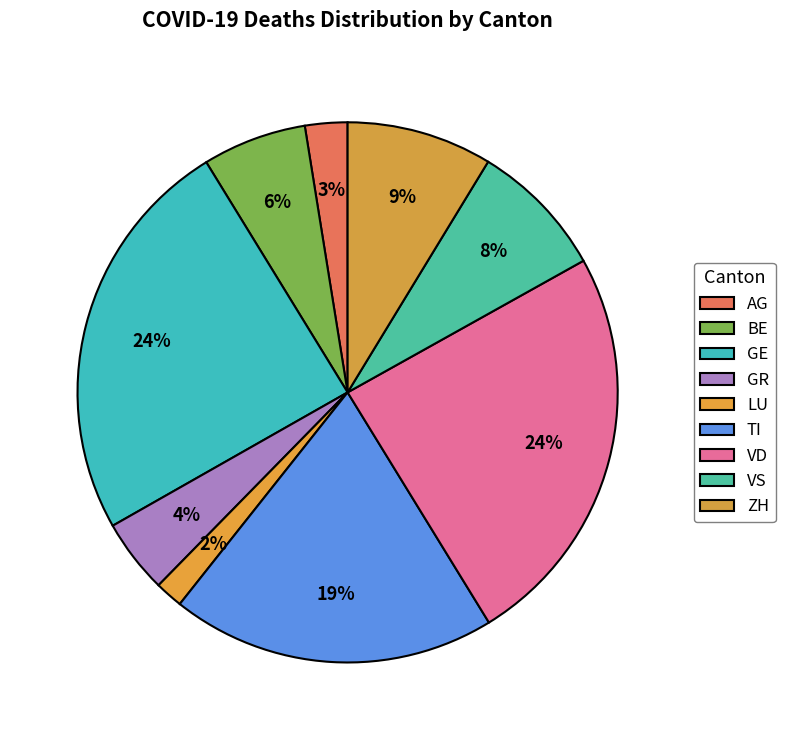

How many slices are in this pie chart?

9